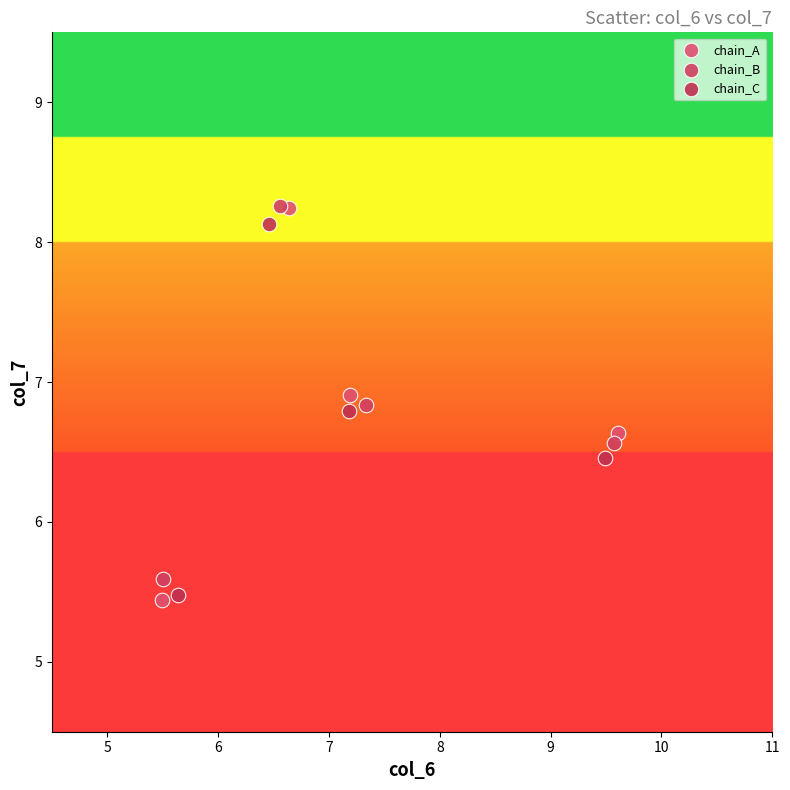

Which series has the widest spread of Y values?

chain_A